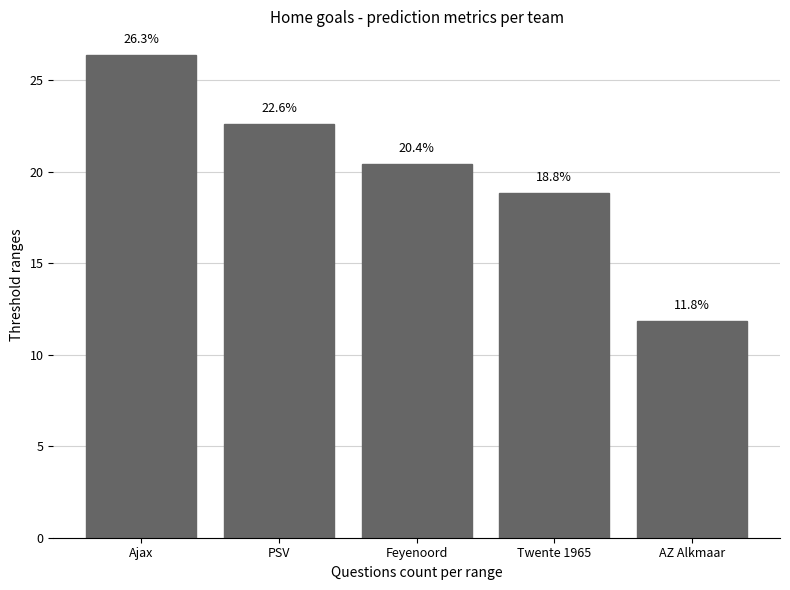

True or false: the data shows 26.3 at Ajax.

True